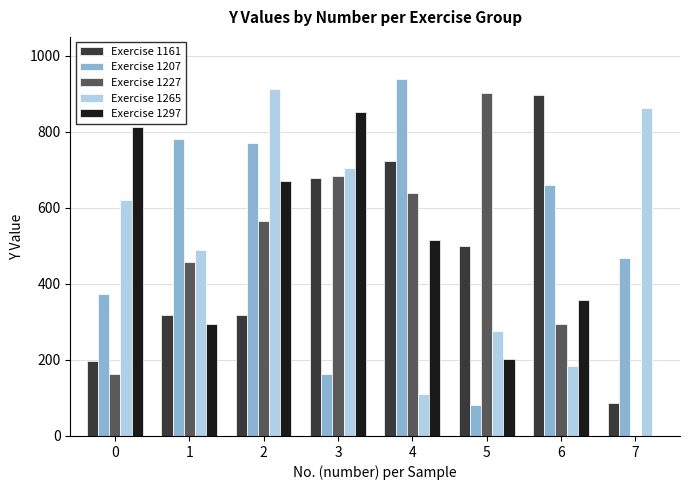

Which series has the largest range (max minus min)?

Exercise 1227